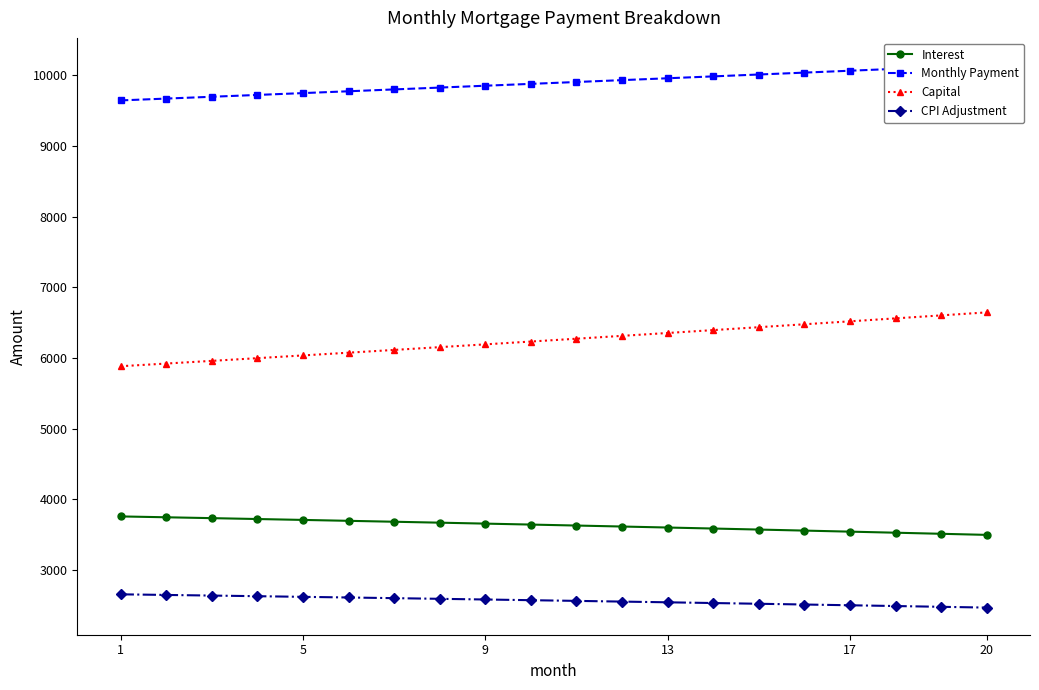

How many series are shown in this chart?

4